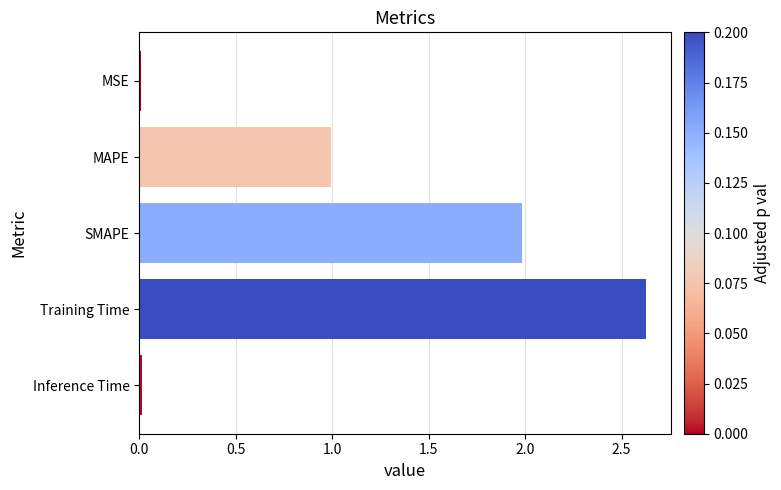

Count the number of data series in this chart.

1